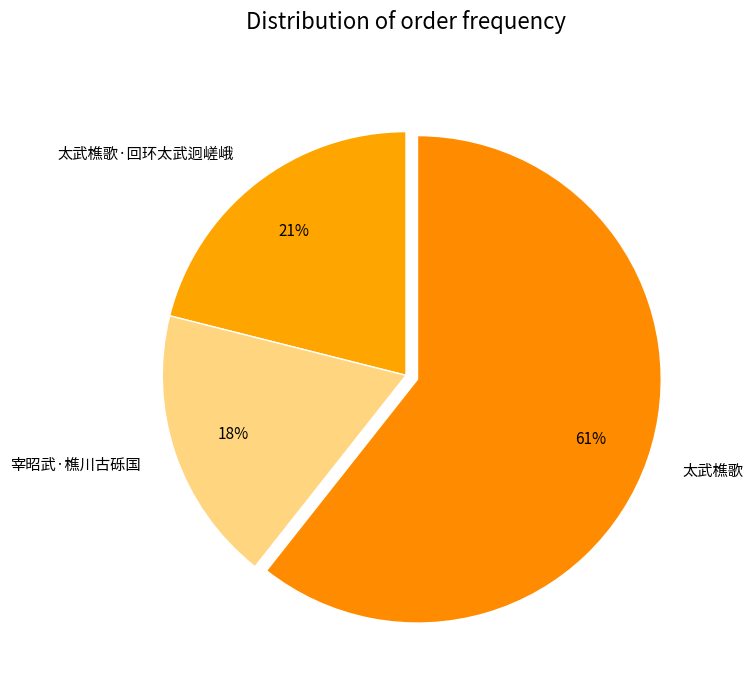

To the nearest percent, what is the difference between the 太武樵歌 and 太武樵歌·回环太武迥嵯峨 slice percentages?

40%